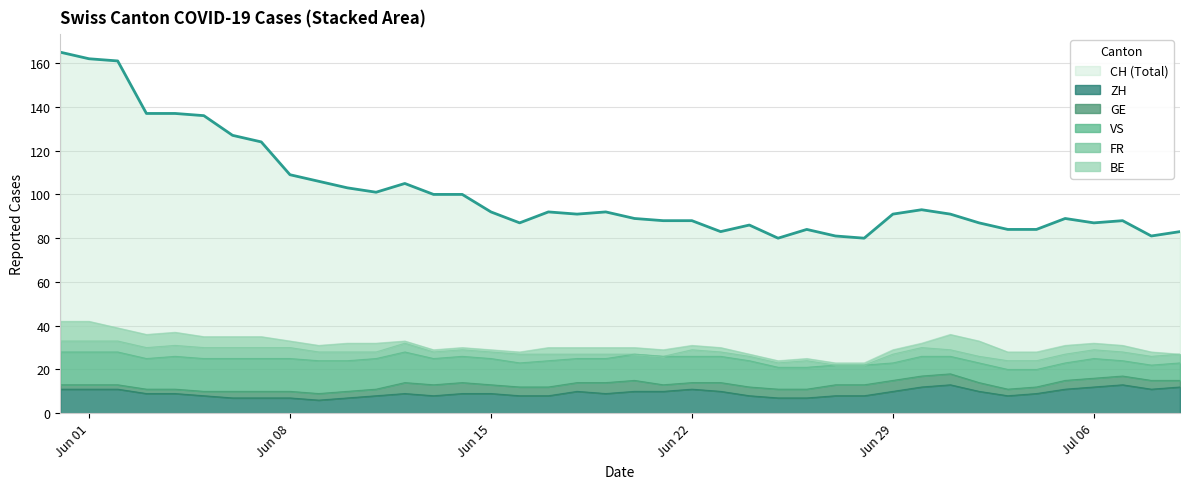

Which series has the largest range (max minus min)?

CH